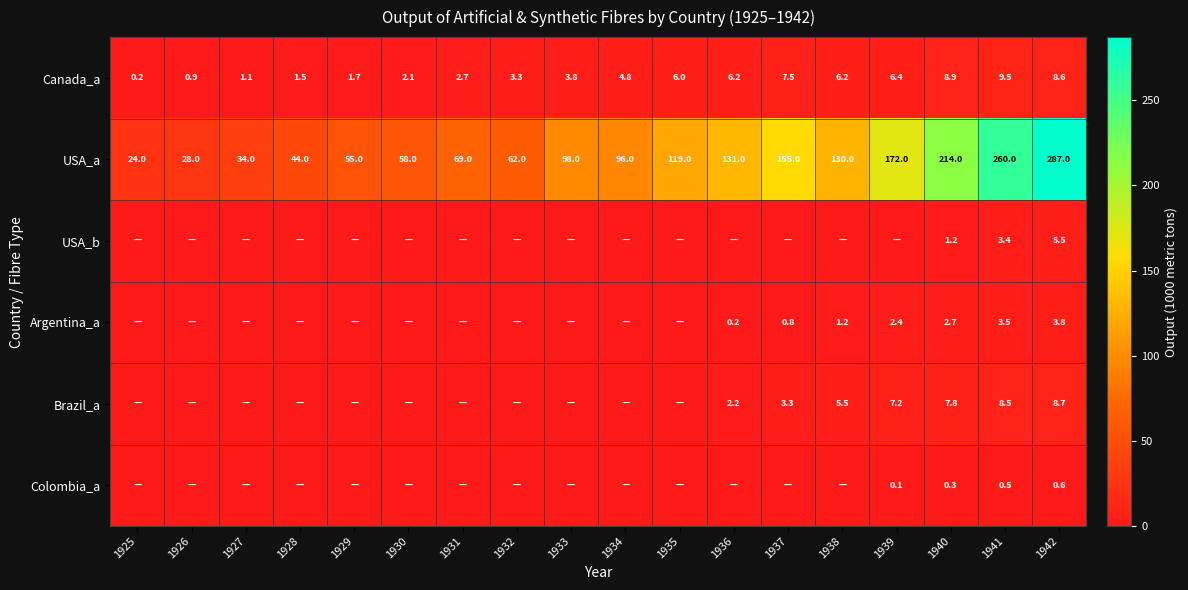

Rank the series at 1942 from highest to lowest value.

USA_a, Brazil_a, Canada_a, USA_b, Argentina_a, Colombia_a